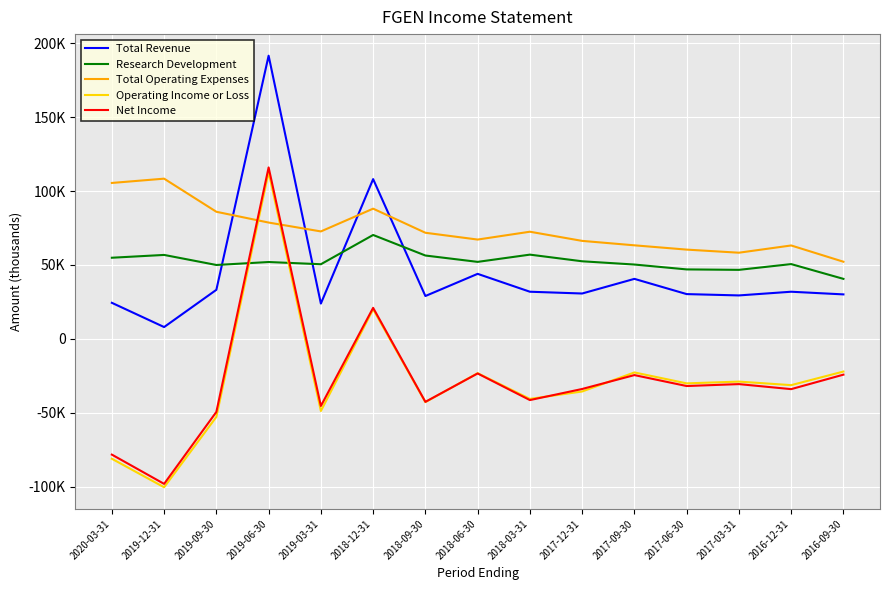

What is the difference between the maximum and second lowest values in the Operating Income or Loss series?

194000